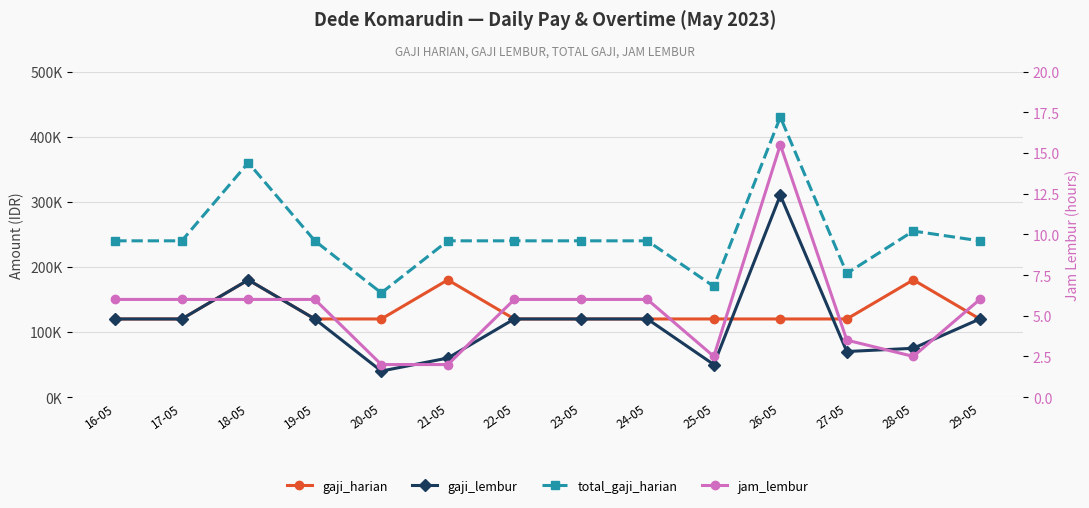

Read the gaji_lembur value at 29-05.

120000.0